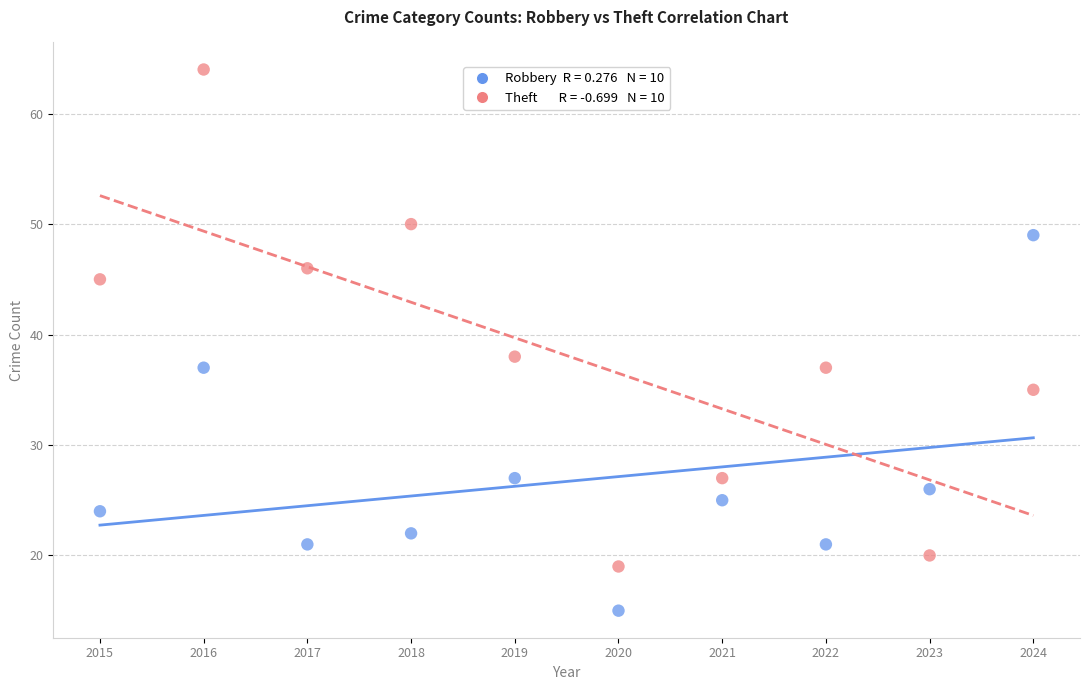

Across all data points, what is the range of Y values (max minus min)?

49